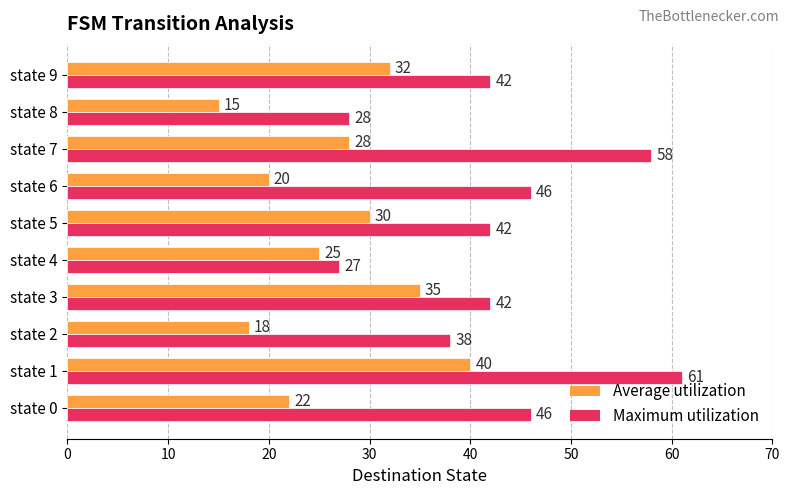

What is the greatest value displayed?

61